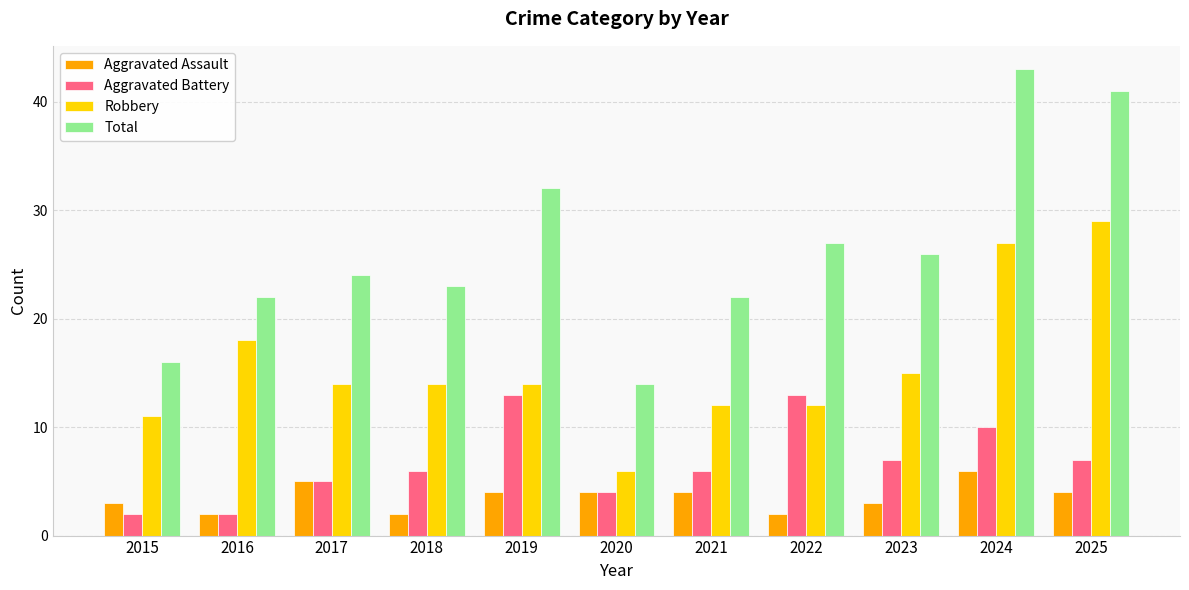

What is the difference between the Total values at 2024 and 2023?

17